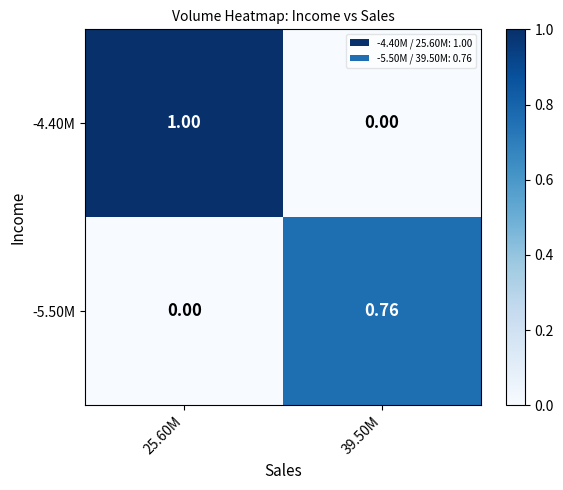

Rank the series at 39.50M from lowest to highest value.

-4.40M, -5.50M